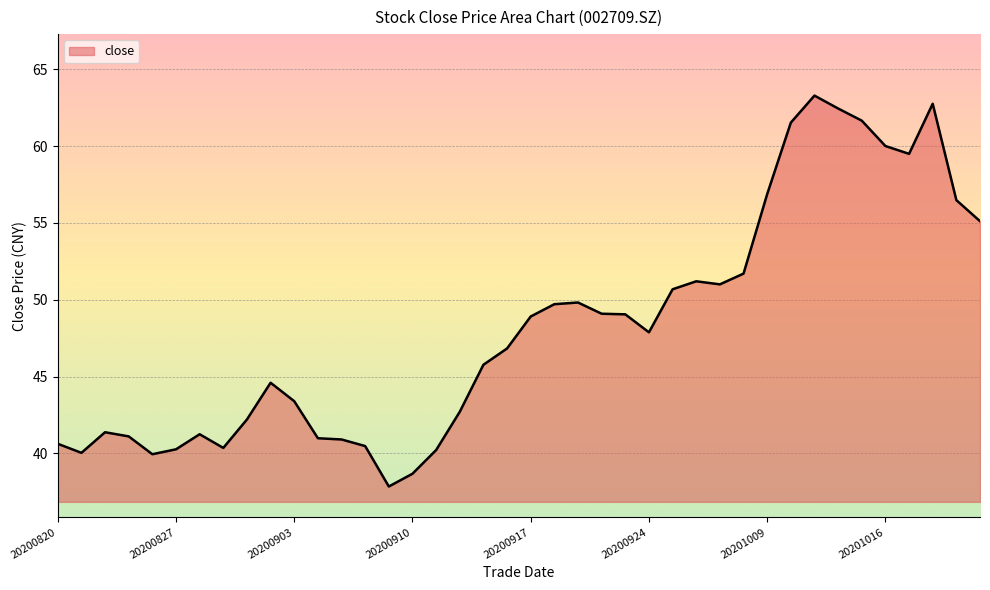

What is the difference between the maximum and minimum values?

25.4